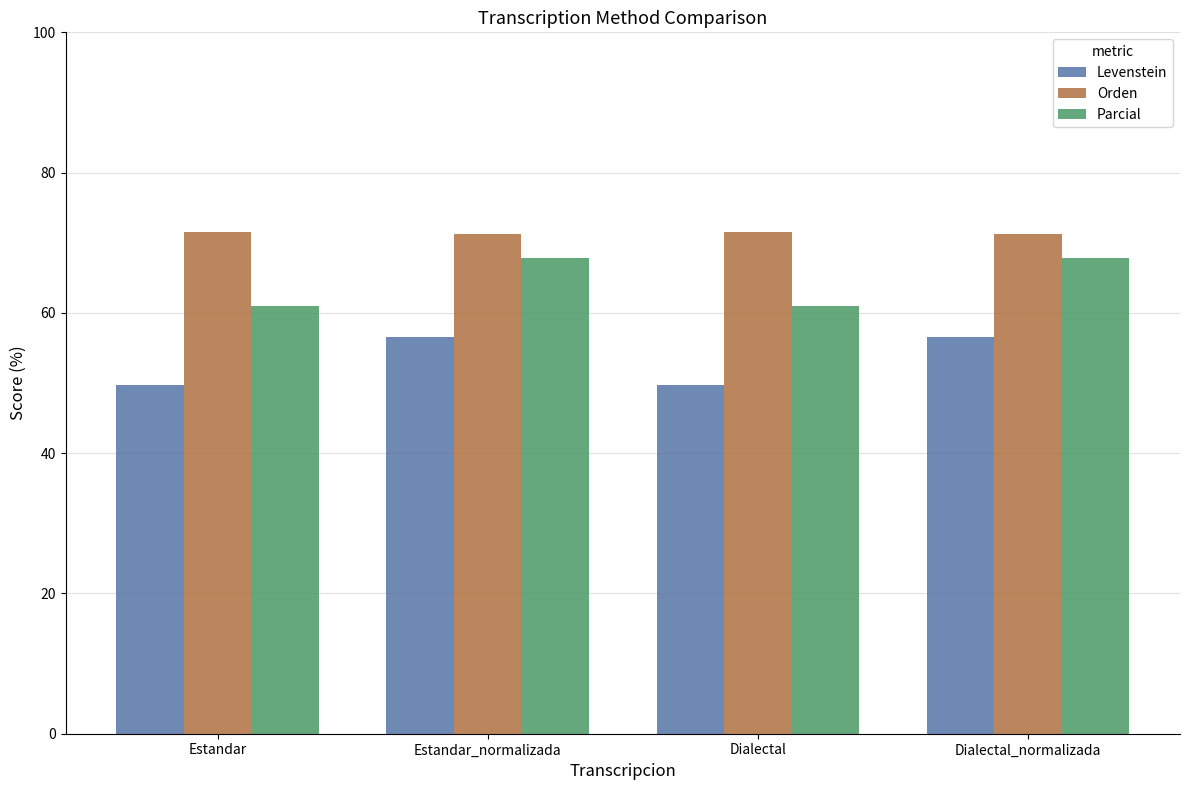

Are the bars grouped side by side (vs. stacked)?

Yes